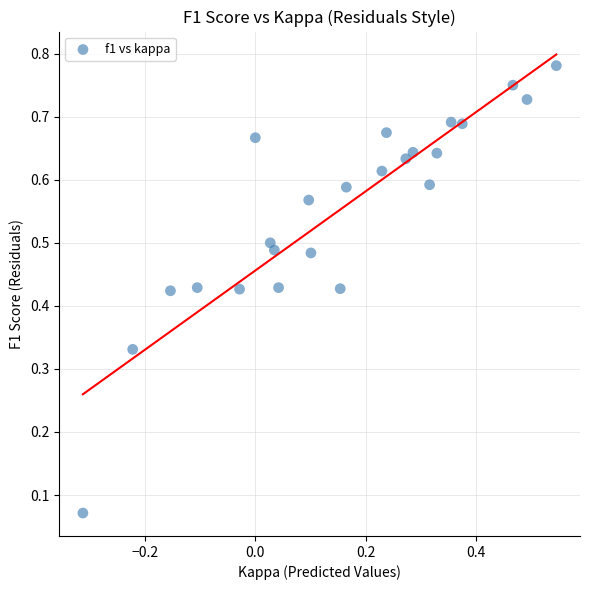

What is the range of X values (max minus min)?

0.9